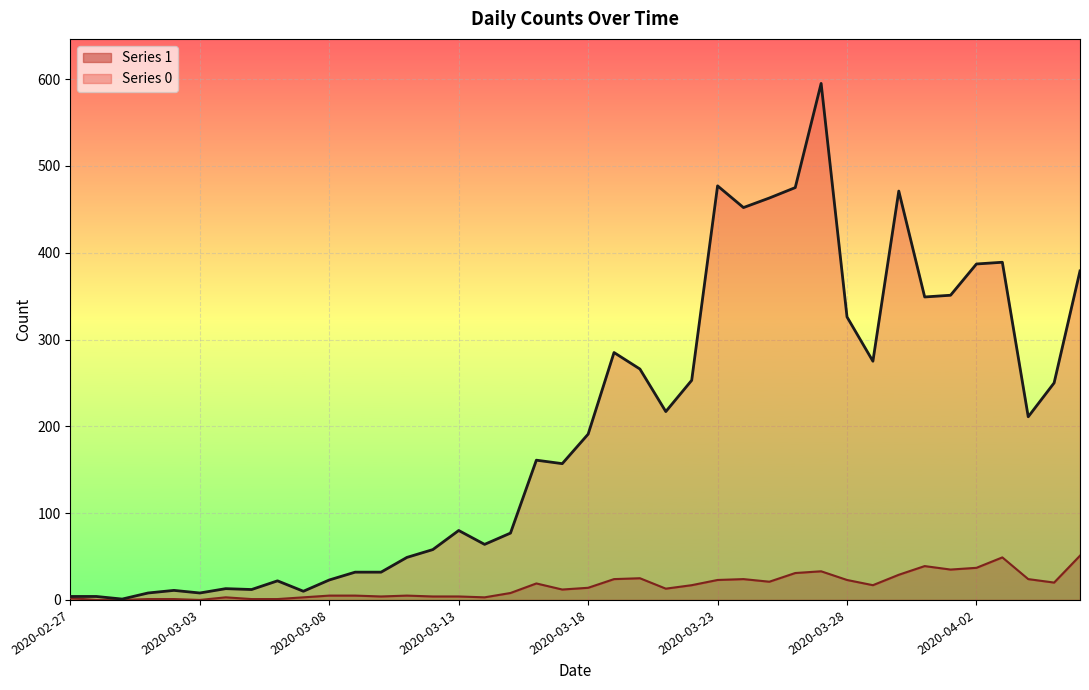

What is the sum of all Series 1 values?

630